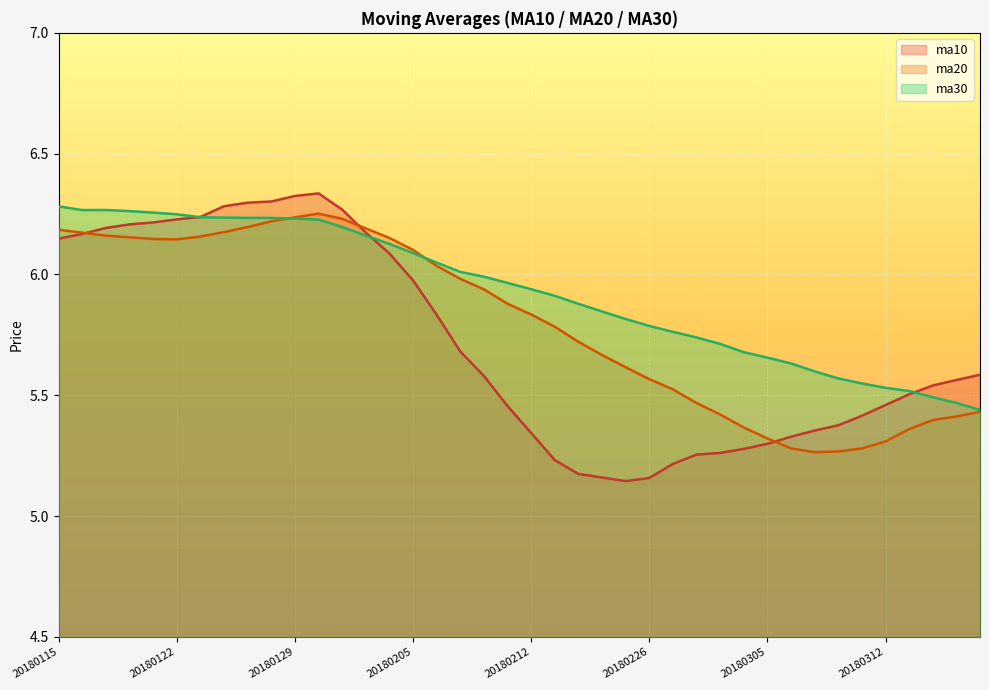

What is the minimum value for ma20?

5.3